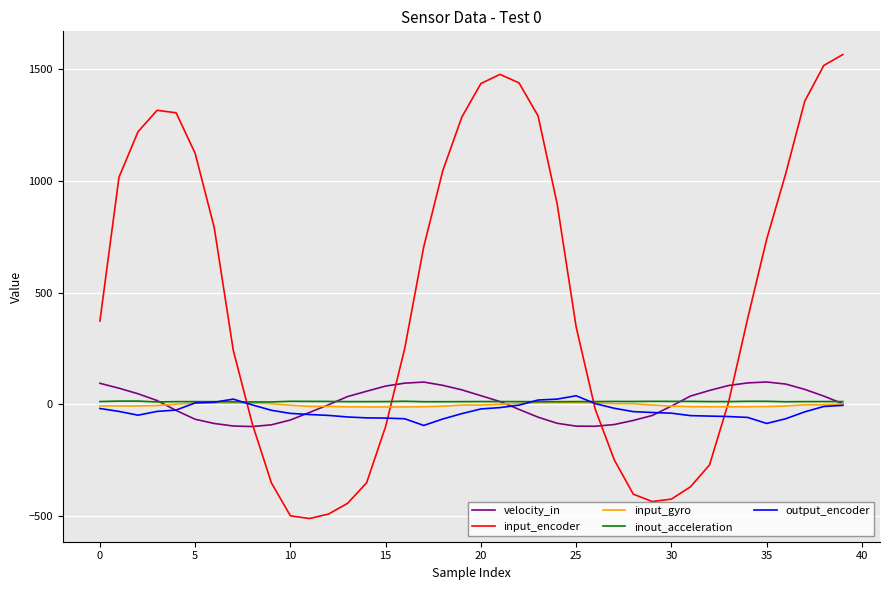

What is the smallest value displayed?

-512.0